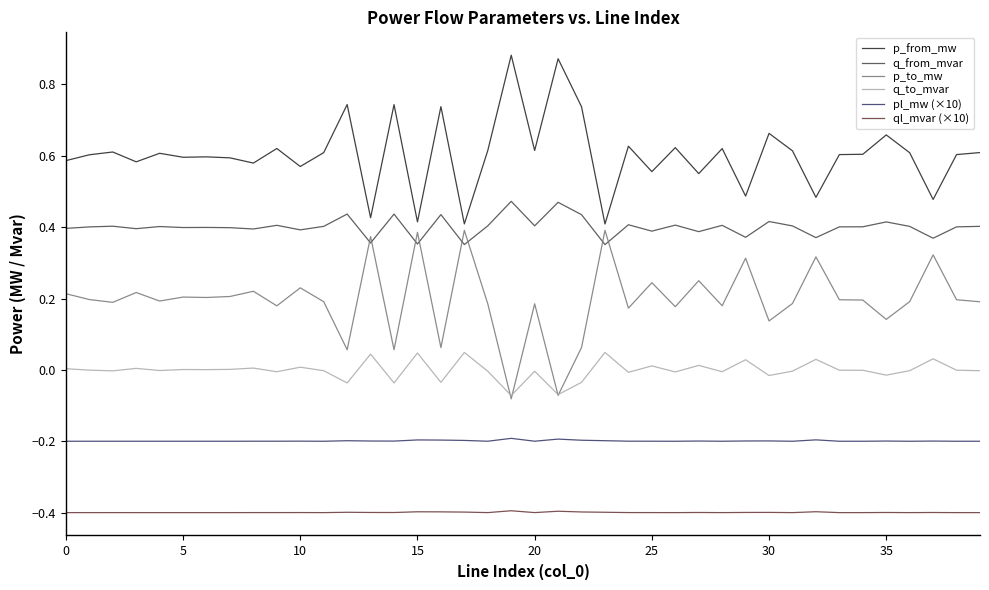

True or false: q_from_mvar has more than 2 points higher than both neighbors.

True